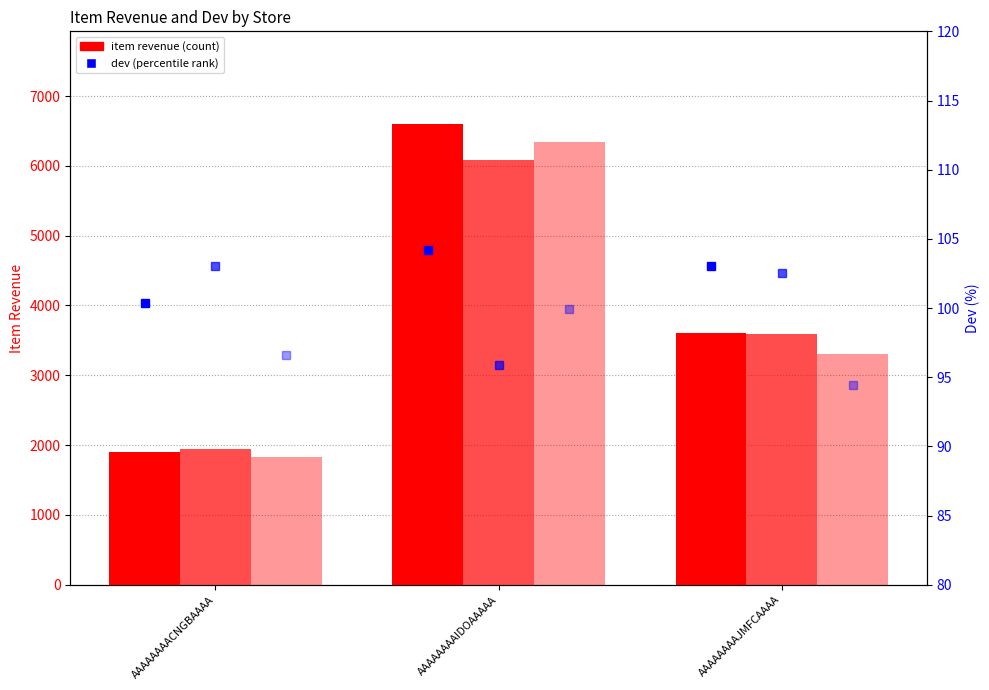

At which label does ws_item_rev first exceed 3305?

AAAAAAAAIDOAAAAA